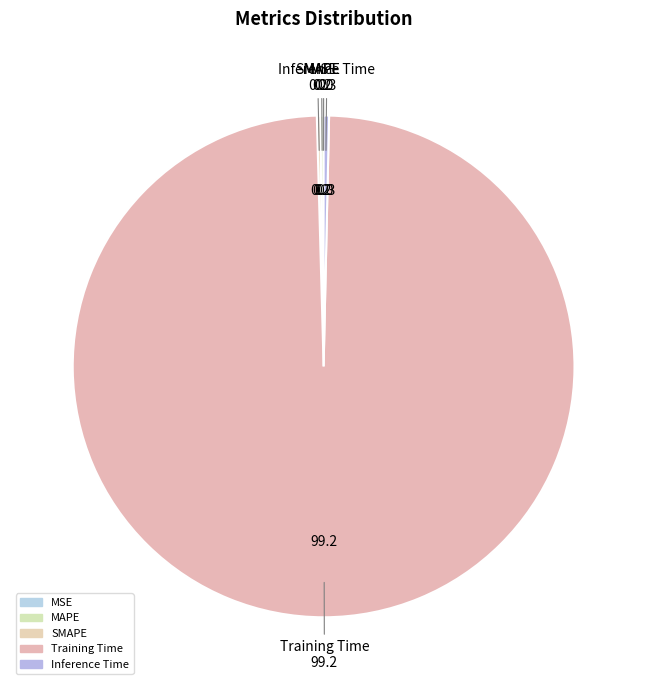

Count the number of slices in the pie.

5